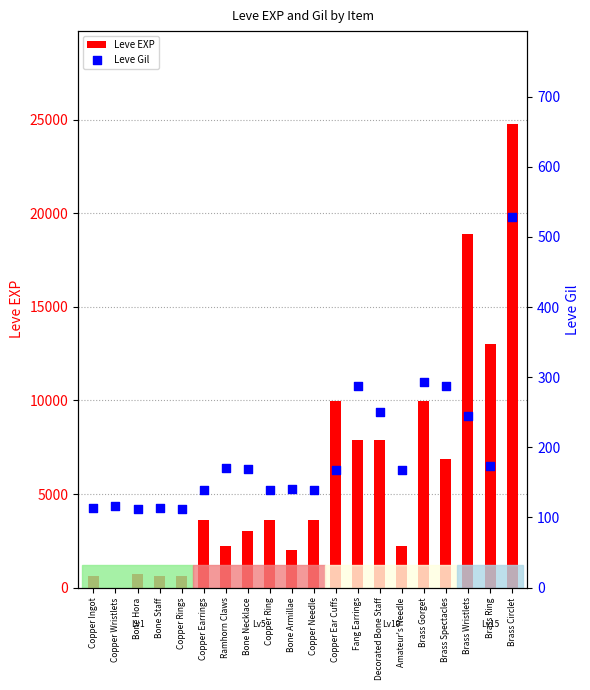

At which category is the sum across all series the highest?

Brass Circlet